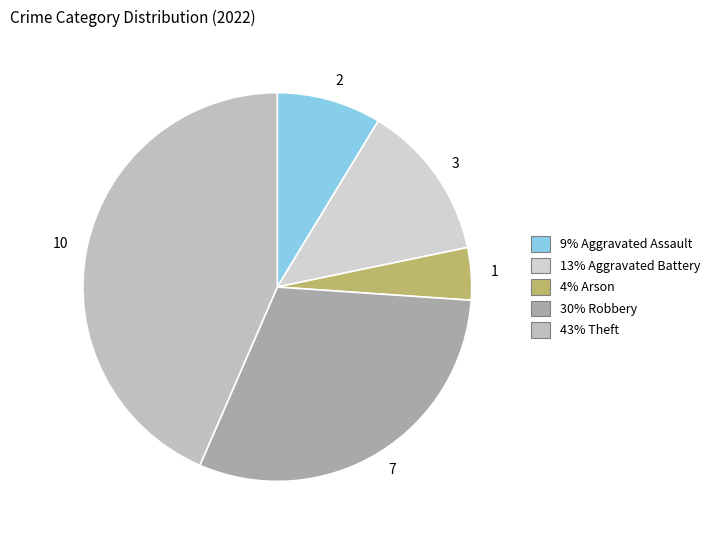

True or false: 3 accounts for 19% of the total.

False